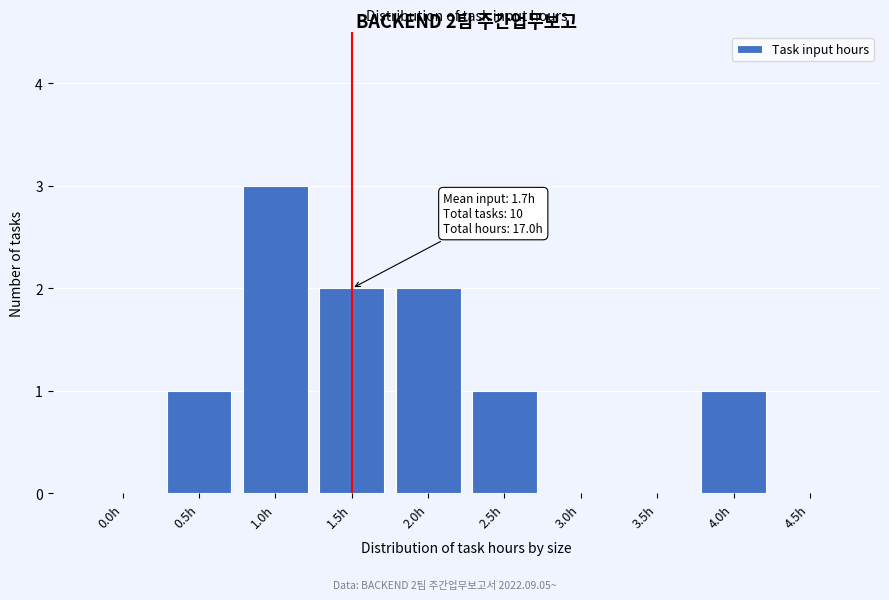

Reading right to left, what are all the values shown in this chart?

4.5h=0	4.0h=1	3.5h=0	3.0h=0	2.5h=1	2.0h=2	1.5h=2	1.0h=3	0.5h=1	0.0h=0